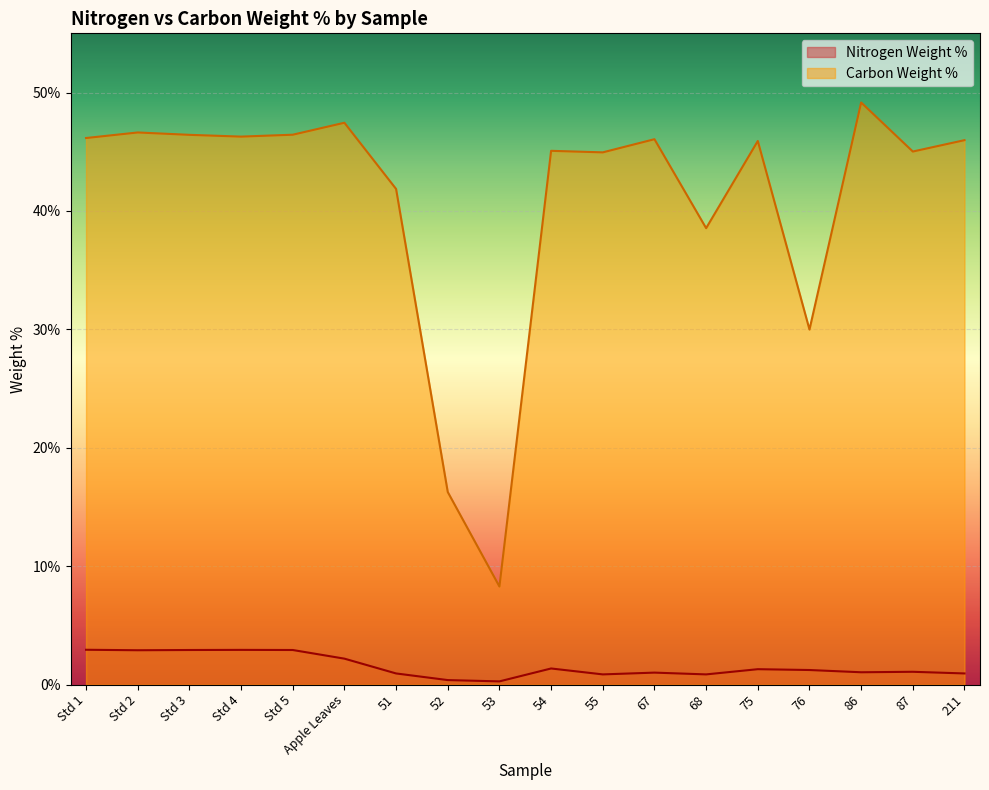

What is the label of the 9th point from the right?

54